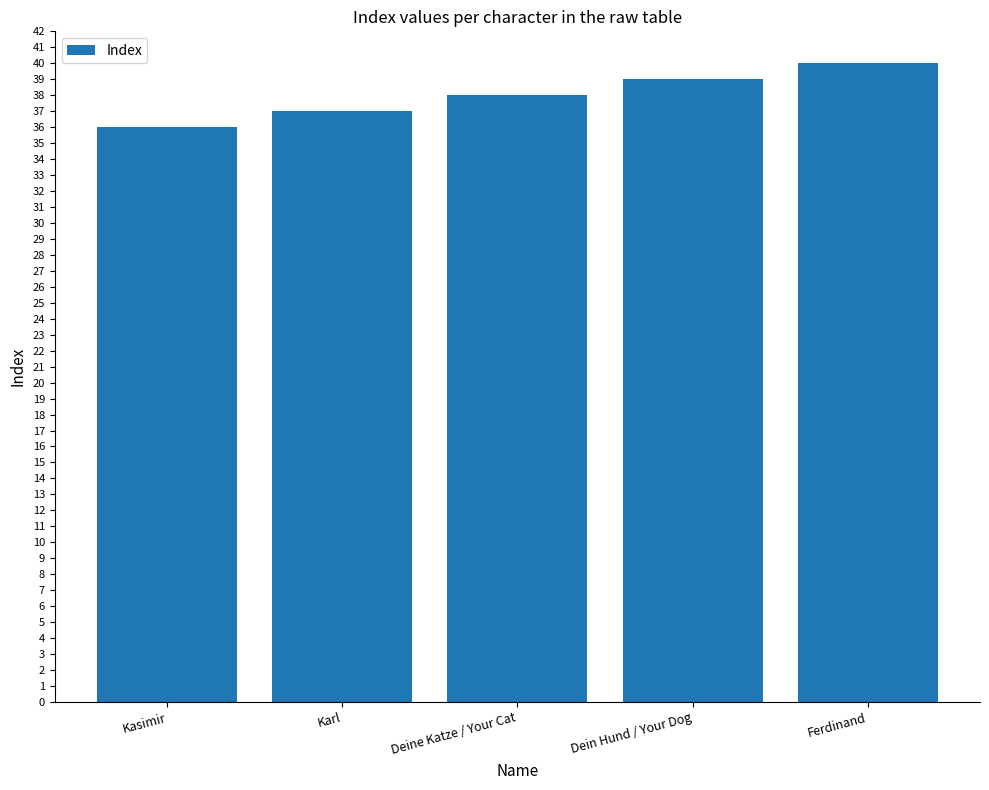

Reading left to right, list all the values displayed in this chart.

36	37	38	39	40